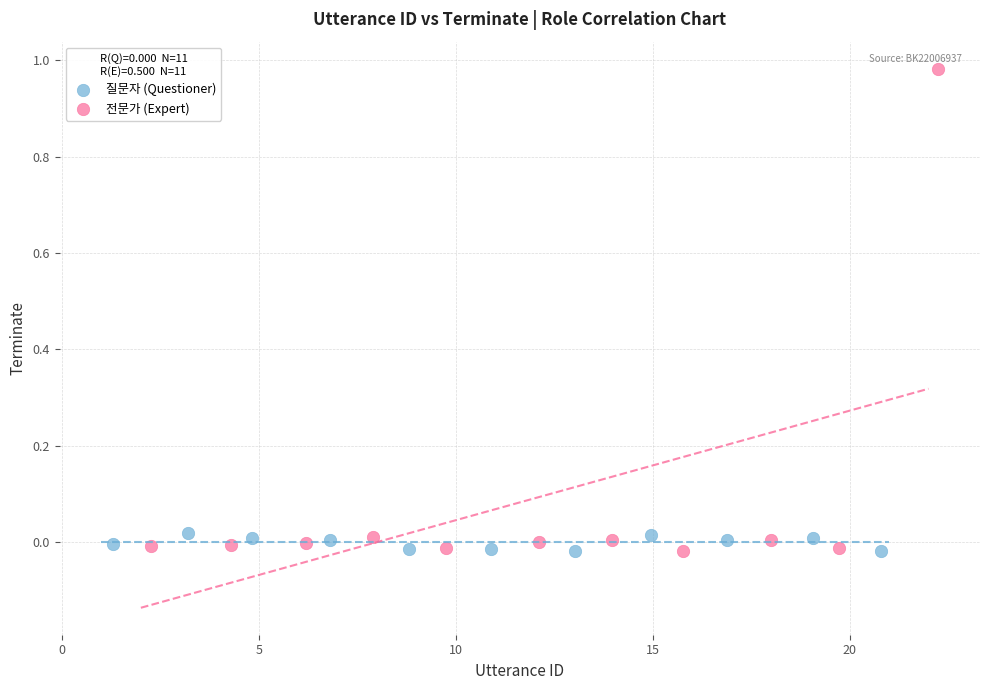

What are all the series names shown in the legend?

질문자 (Questioner), 전문가 (Expert)